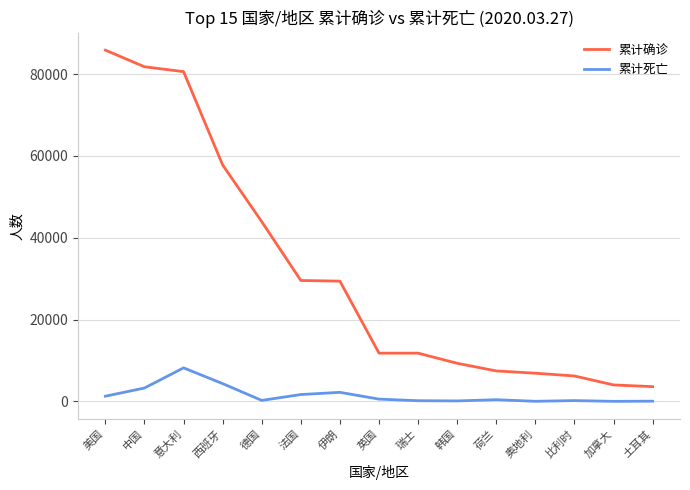

The value of 累计确诊 at 英国 is 11812. True or false?

True